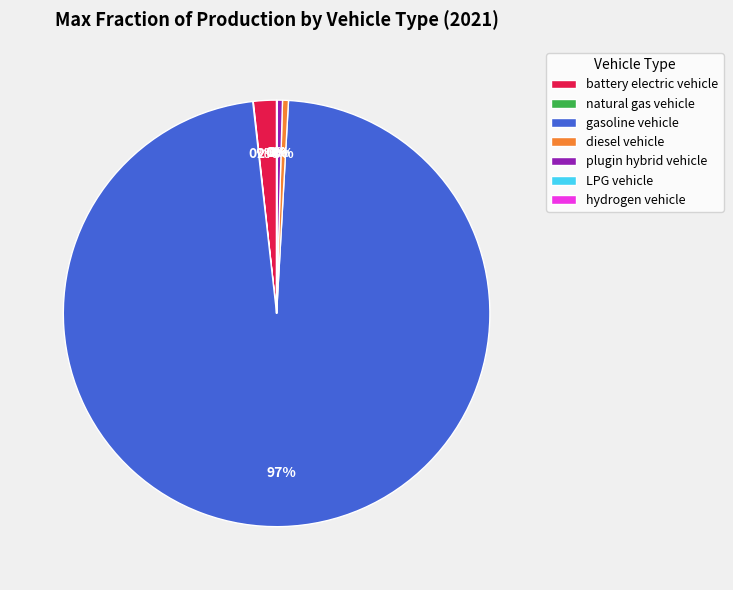

Which slice is the largest?

gasoline vehicle